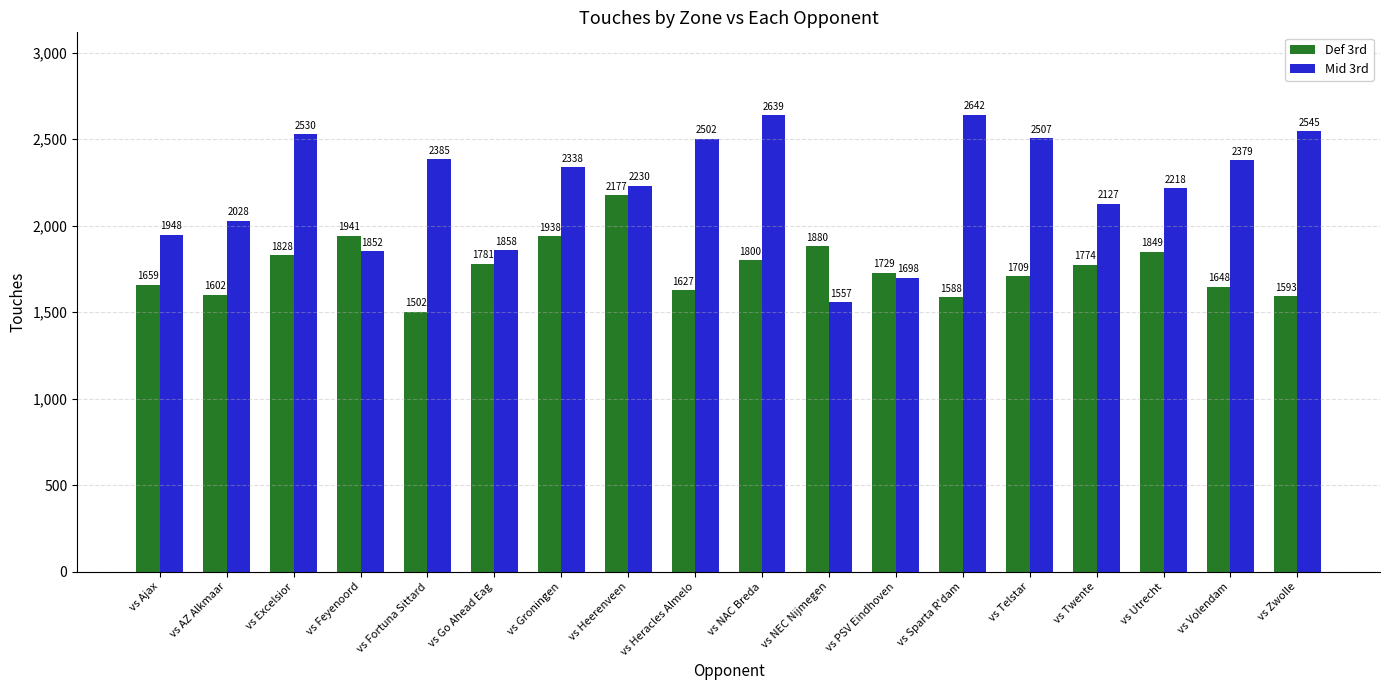

How many values in the Def 3rd series are below 1774?

9